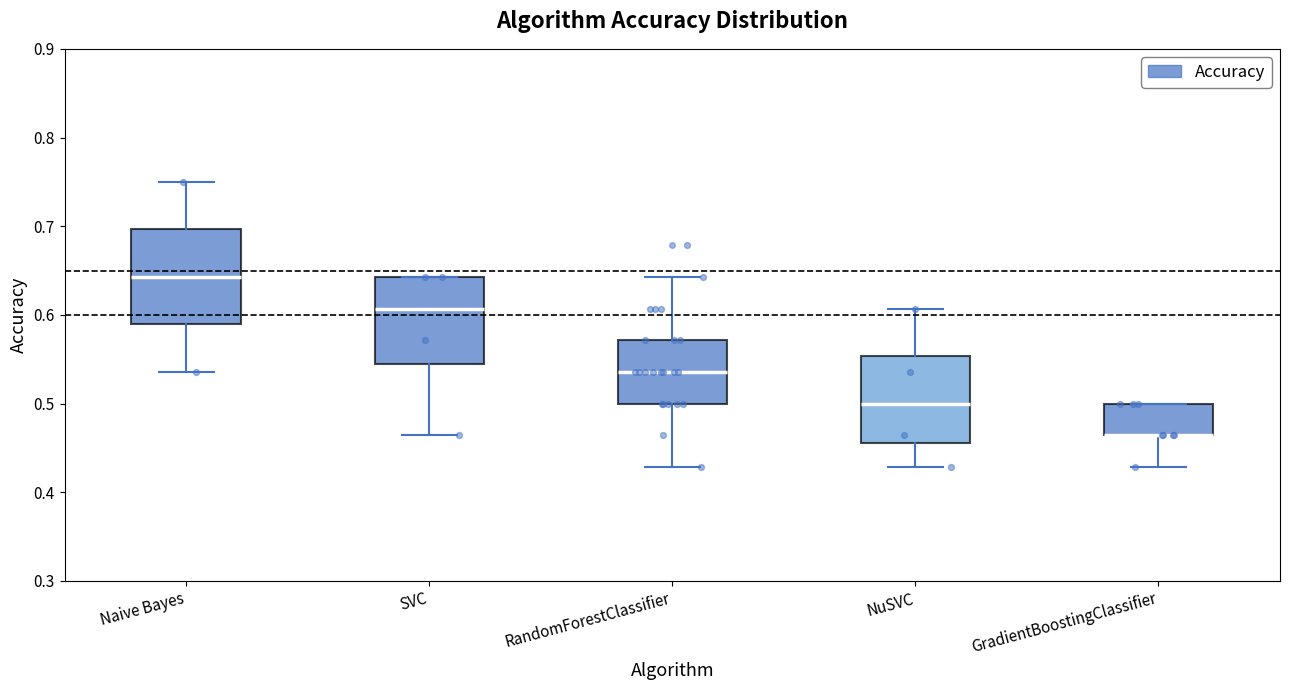

Reading left to right, transcribe this box plot: for each box, give where its median line is, the range the box spans, and where its two whiskers end, as read against the y-axis. The values are not printed on the chart, so give them approximately, as read against the axis.

Naive Bayes: median 0.64, box 0.59 to 0.70, whiskers 0.54 to 0.75
SVC: median 0.61, box 0.54 to 0.64, whiskers 0.46 to 0.64
RandomForestClassifier: median 0.54, box 0.50 to 0.57, whiskers 0.43 to 0.64
NuSVC: median 0.50, box 0.46 to 0.55, whiskers 0.43 to 0.61
GradientBoostingClassifier: median 0.46 (drawn on the box's lower edge), box 0.46 to 0.50, whiskers 0.43 to 0.50